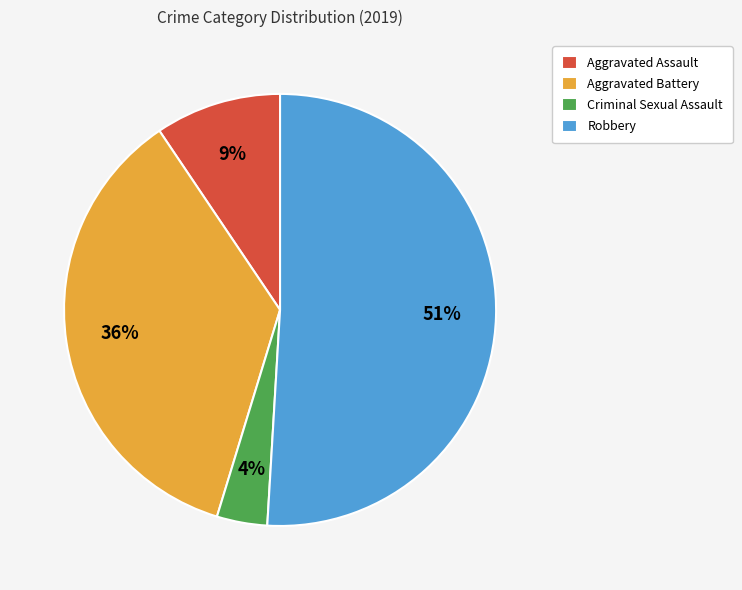

Is there a majority slice in this chart?

Yes